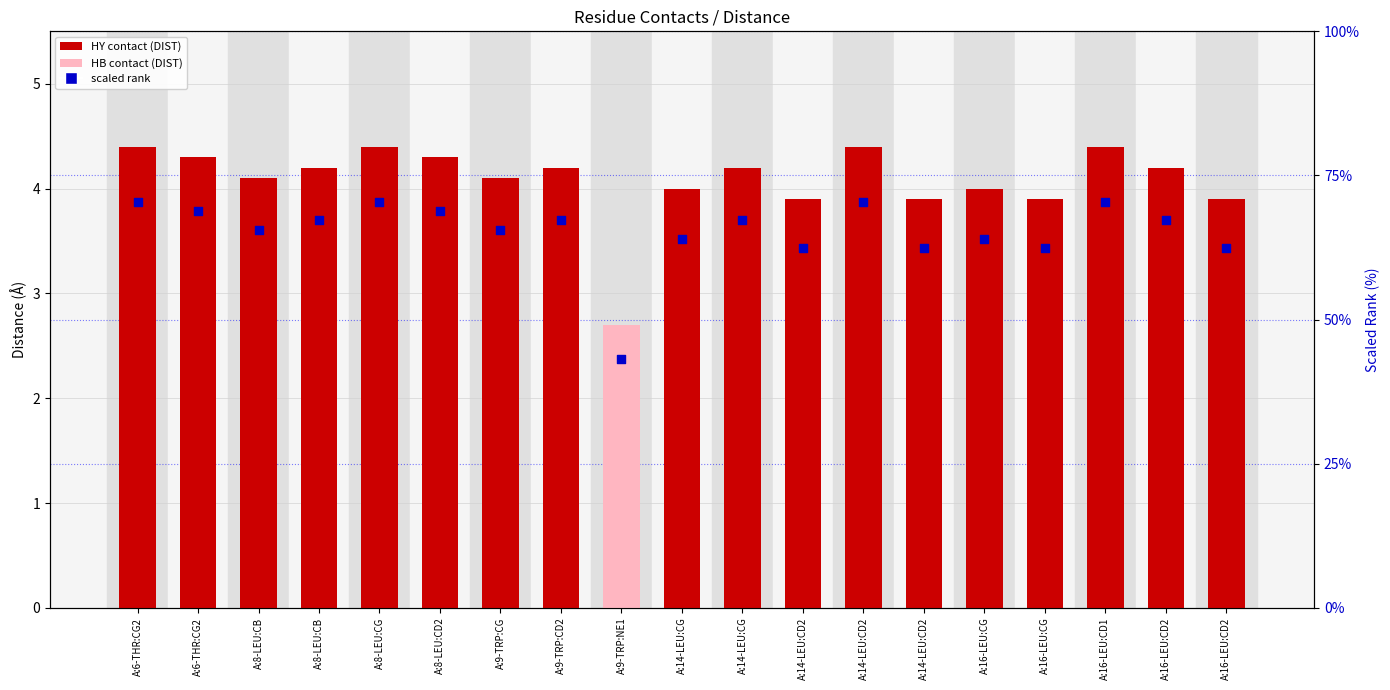

At how many categories does at least one series exceed 27?

19